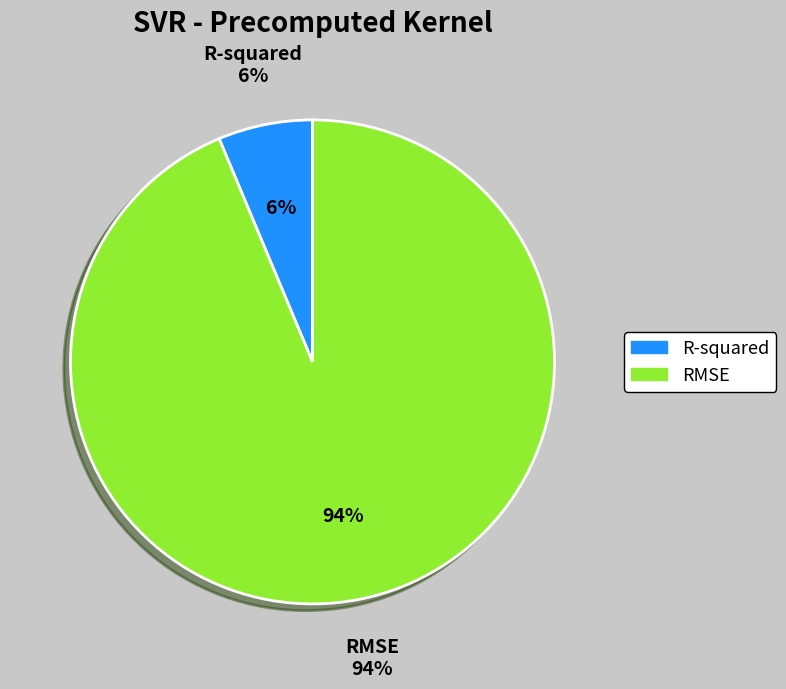

What percentage is the RMSE slice, to the nearest percent?

94%